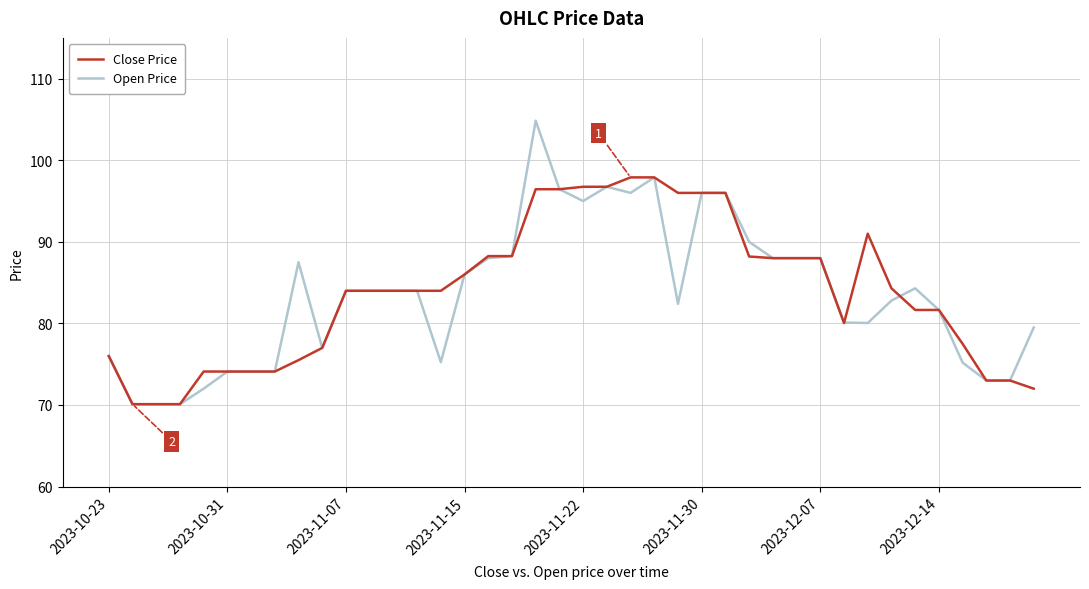

What is the highest value of the Close Price series?

97.9